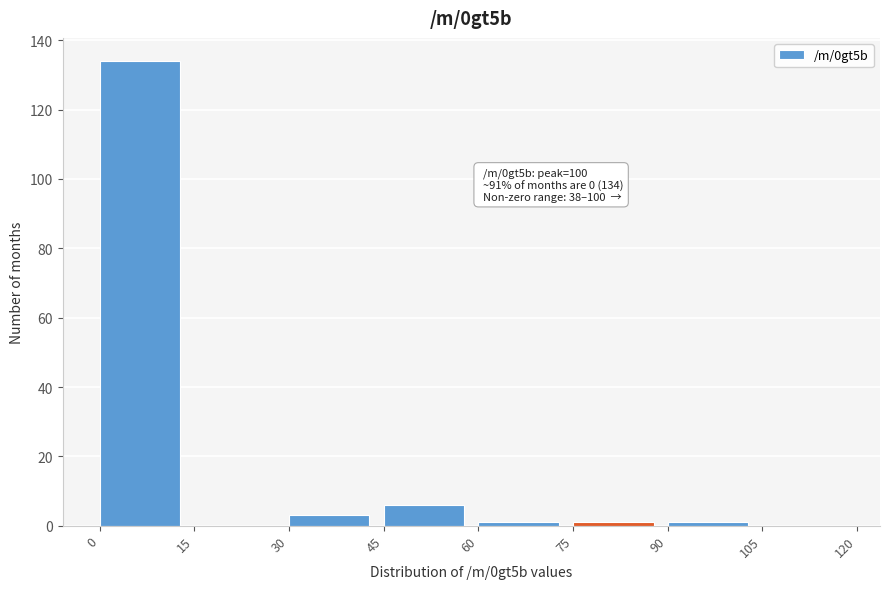

Which range on the x-axis has the tallest bar?

0 to 15